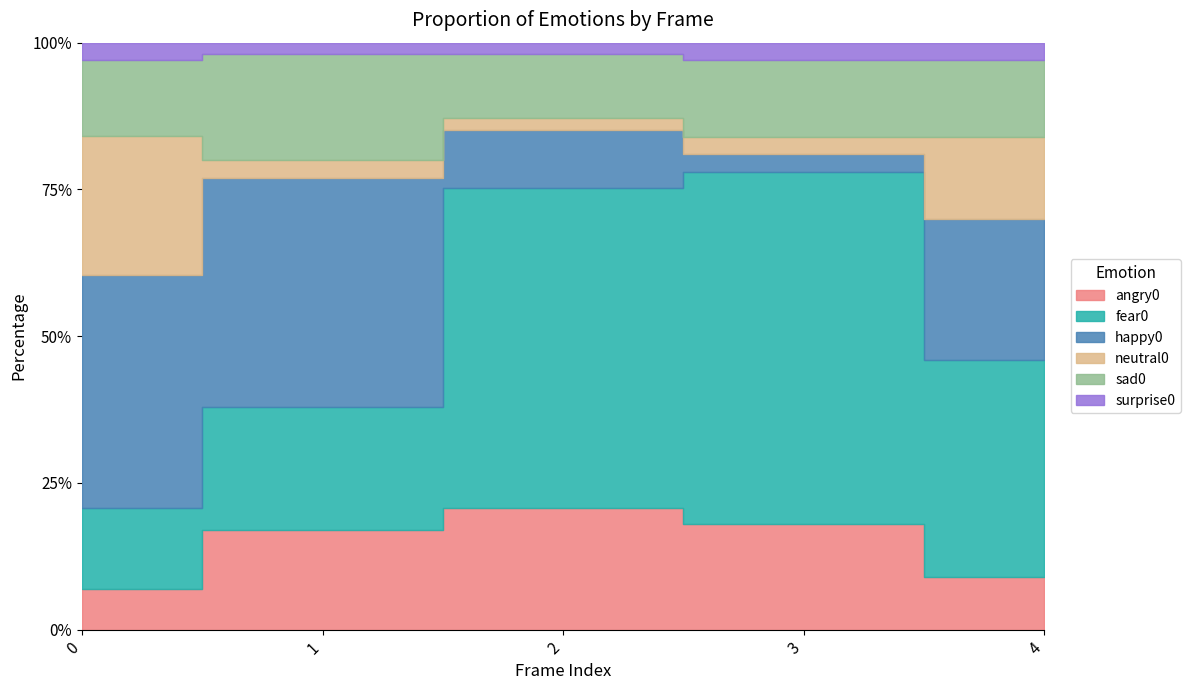

What is the value of the sad0 point at the 1st from the left?

0.1